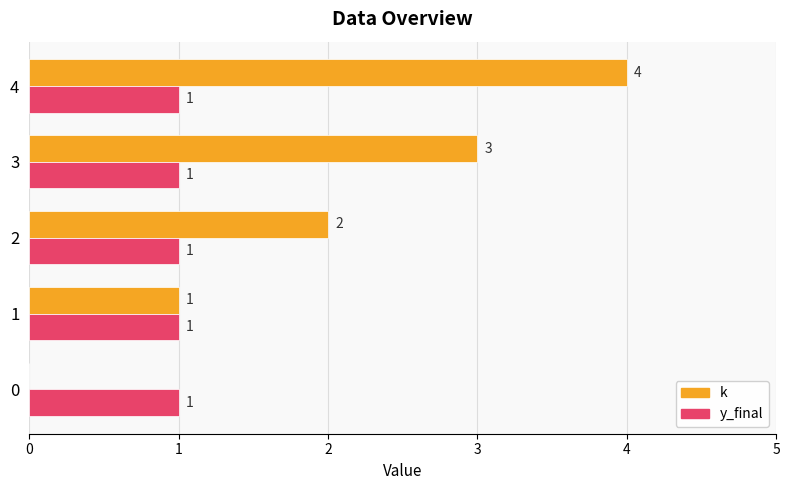

What is the approximate value of k at 3?

3